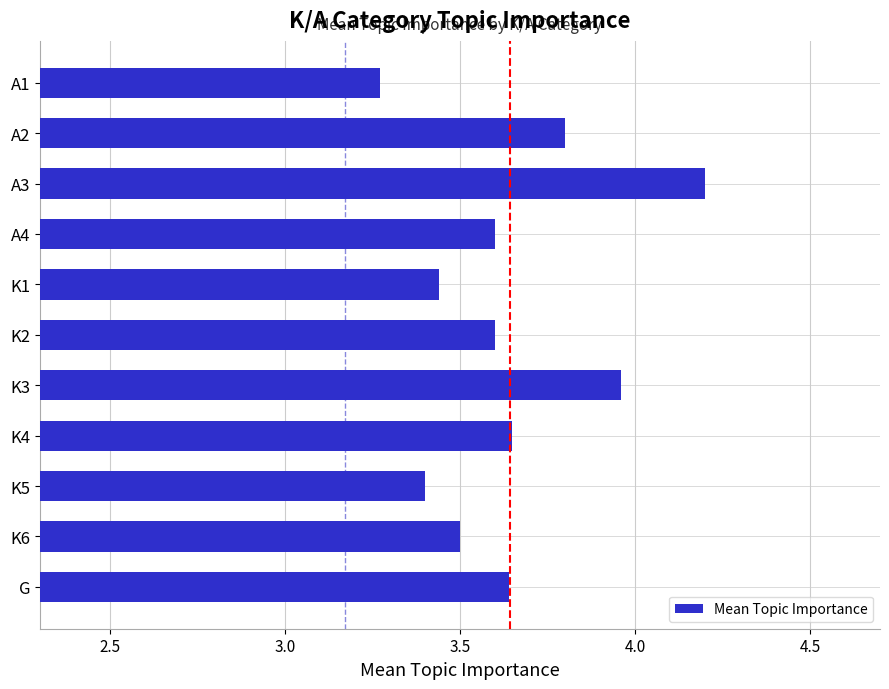

How many bars are there in total?

11